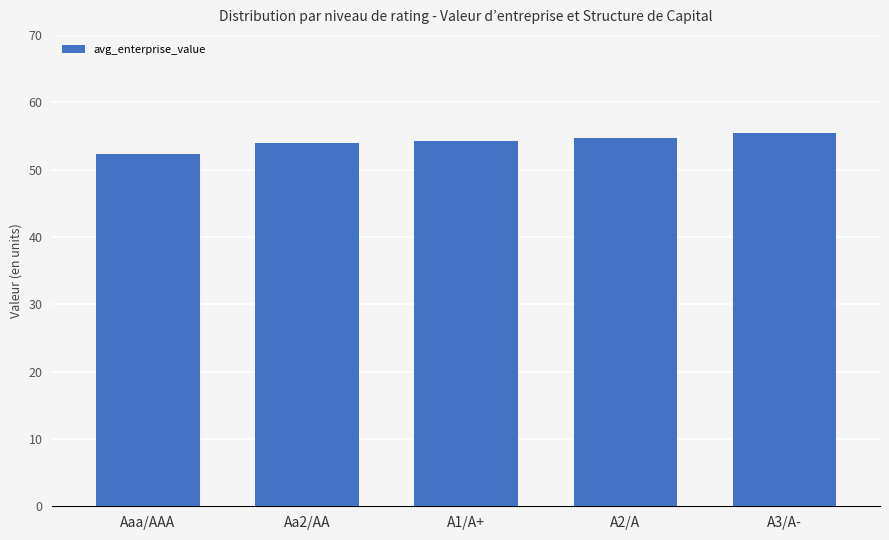

Is it true that the value at A1/A+ is 75.9?

False